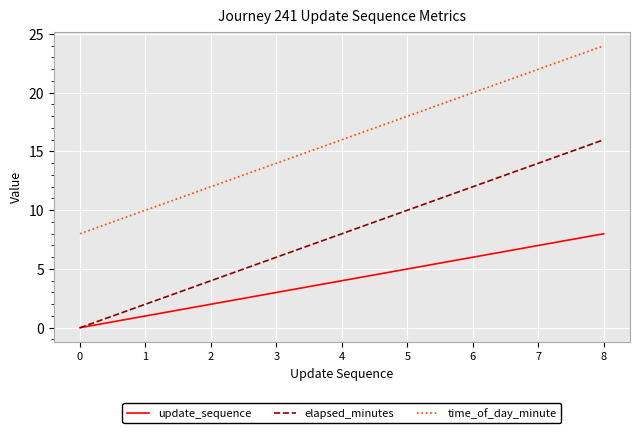

Where is time_of_day_minute nearest to the value 16?

4